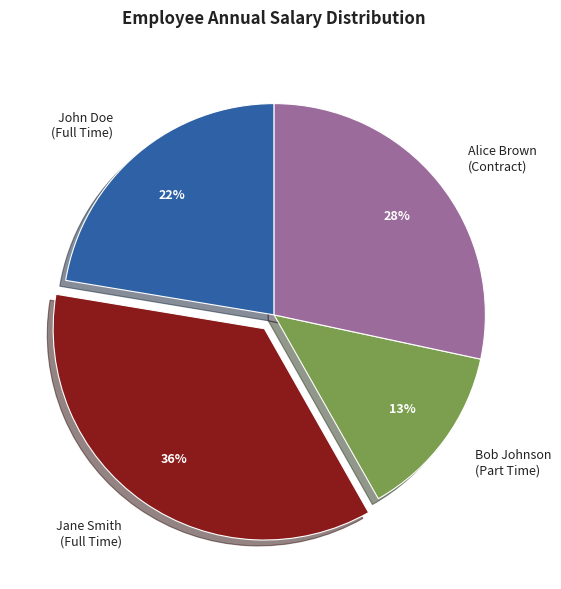

How many segments does this pie chart have?

4